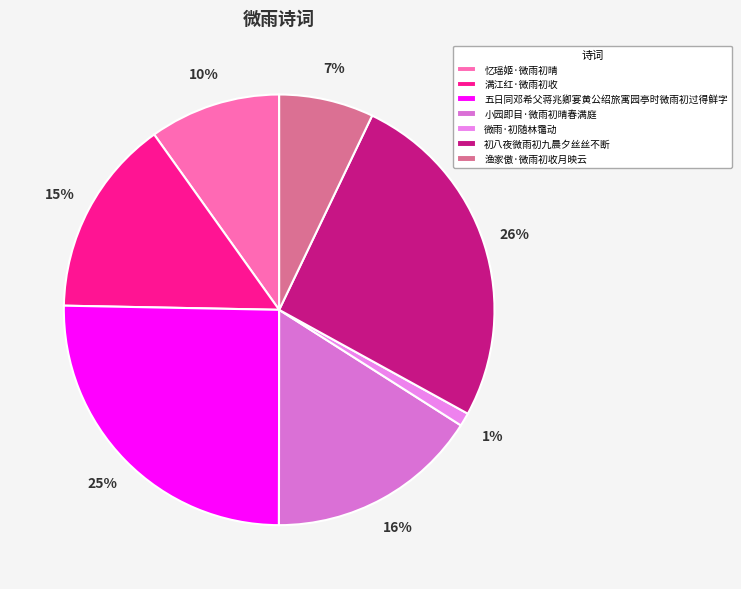

Is there a majority slice in this chart?

No